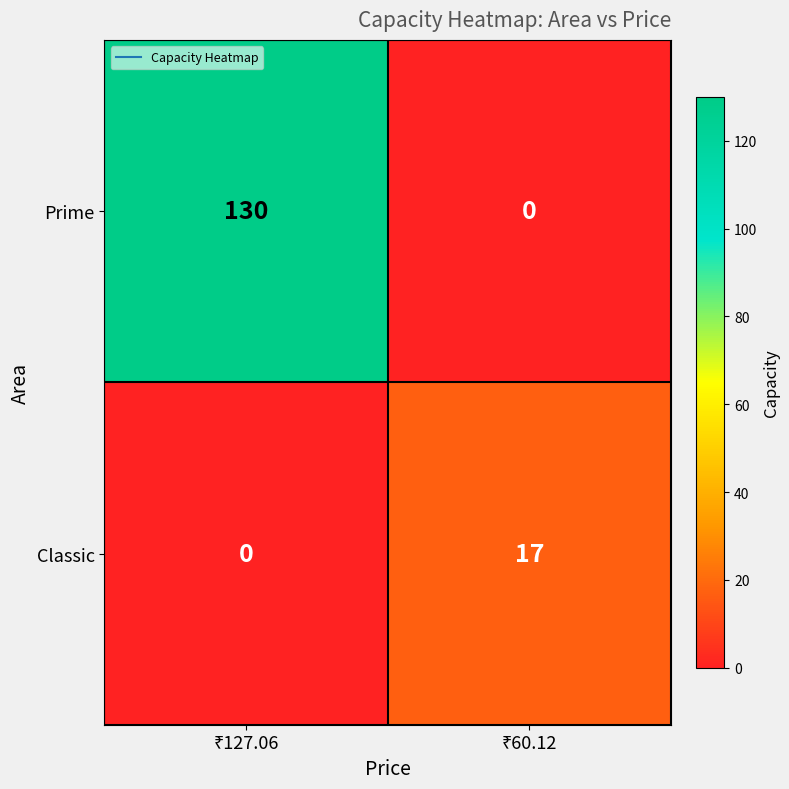

Which series has the largest total across all categories?

Prime